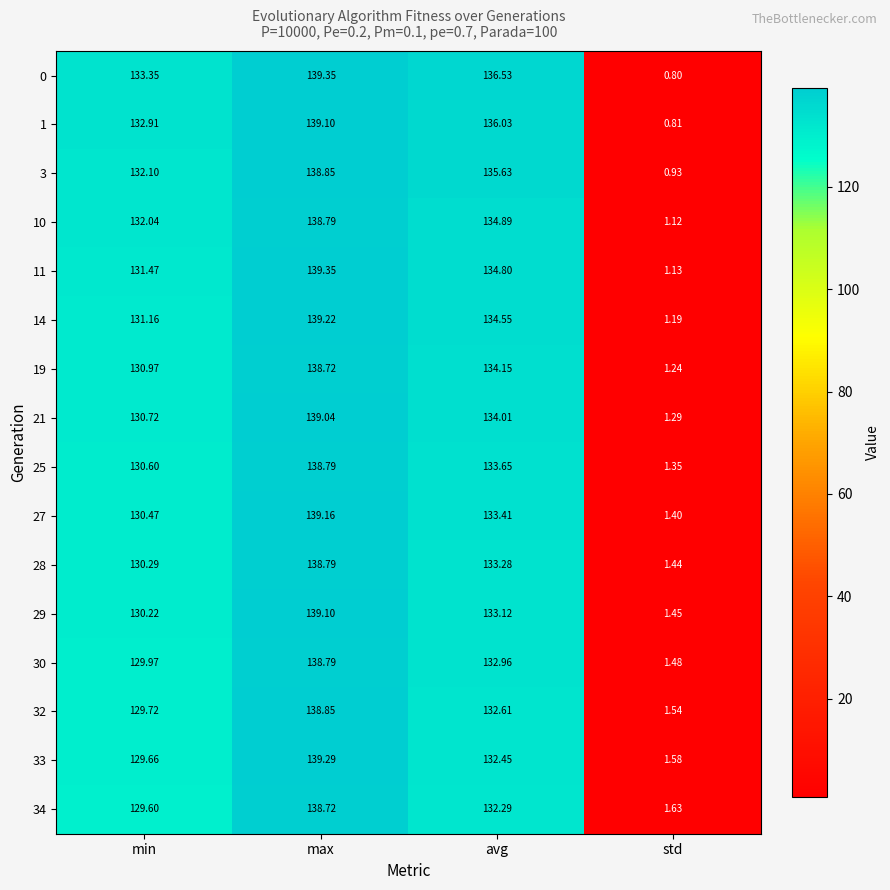

At which category is the sum across all series the highest?

max